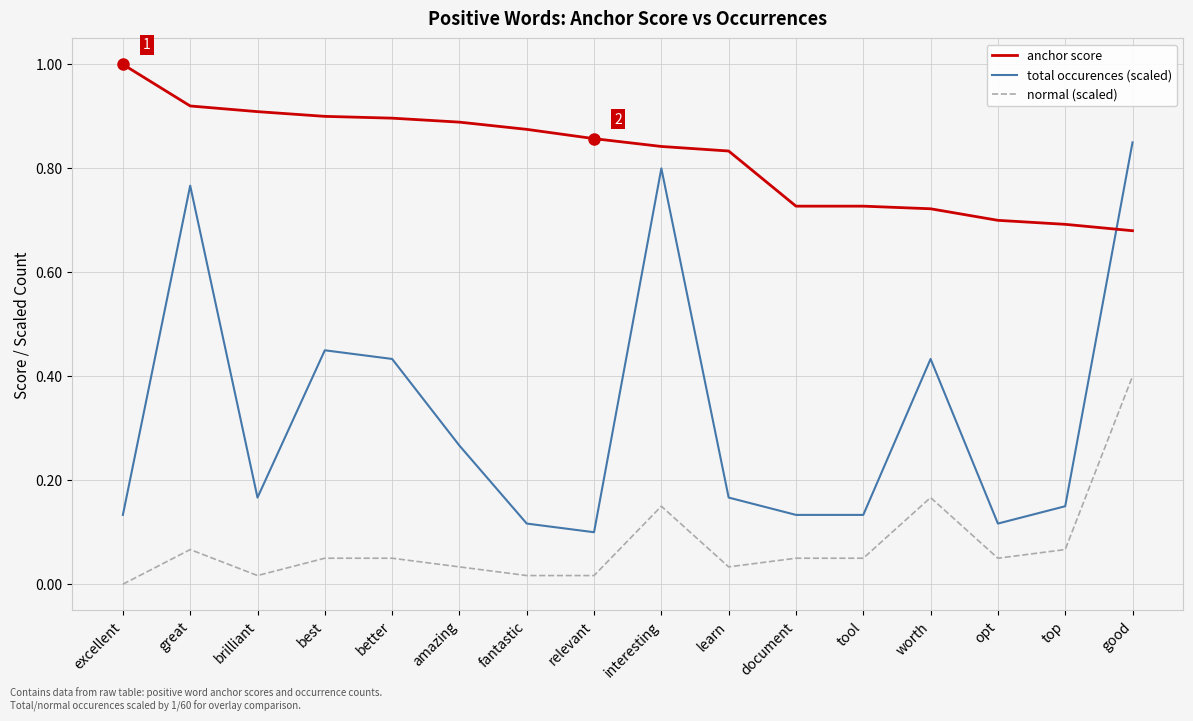

Which series changed the most between great and tool?

total occurences (scaled)